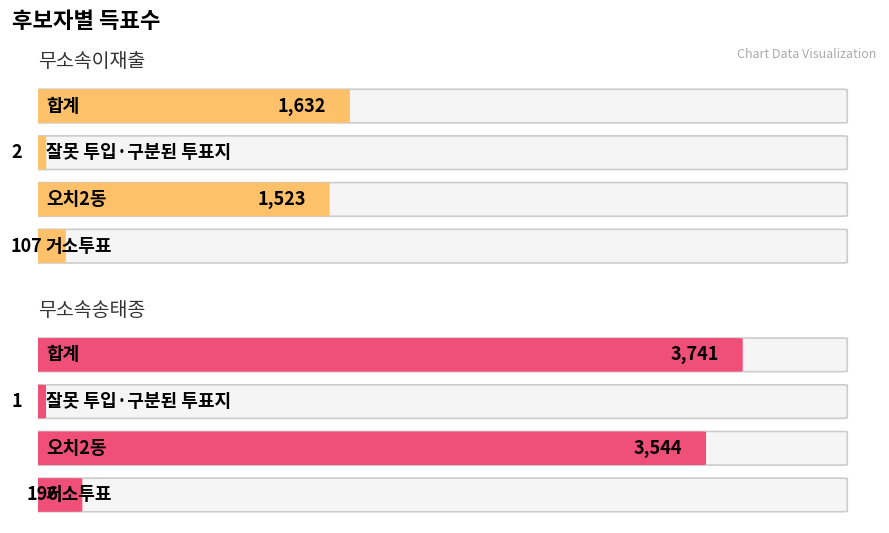

Which category has the lowest value in the 무소속이재출 series?

잘못 투입·구분된 투표지